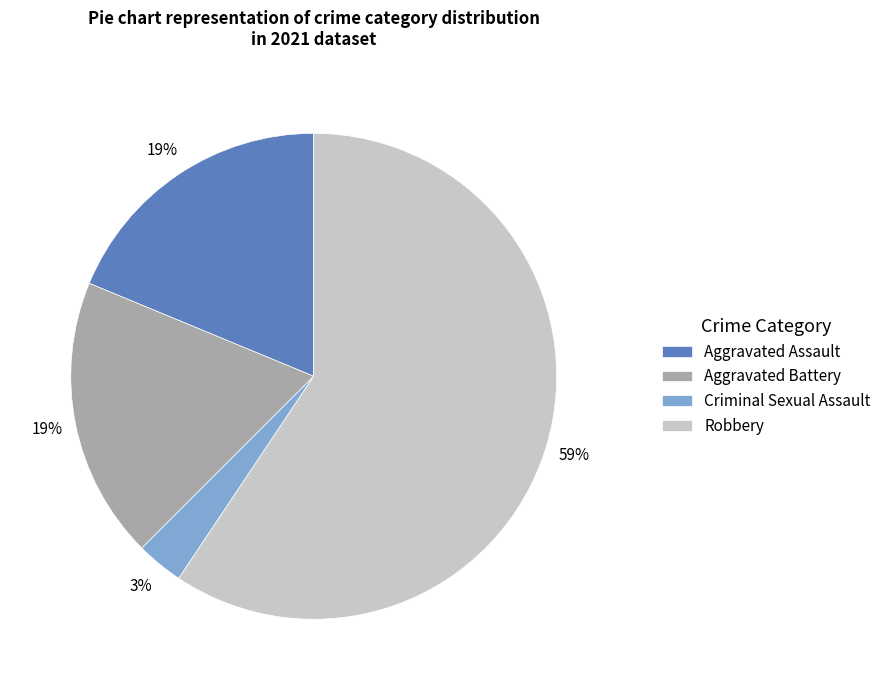

Combined, do Robbery and Aggravated Battery account for over 50%?

Yes